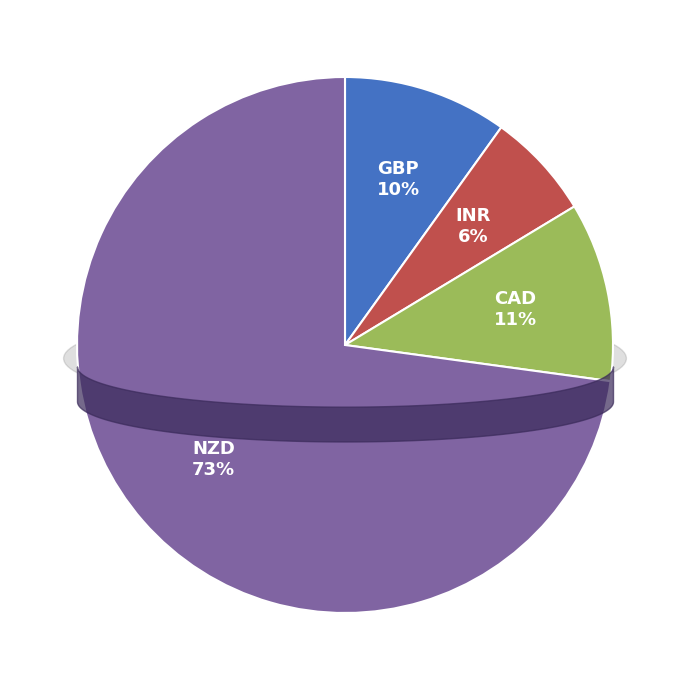

What portion of the pie excludes NZD?

27.2%